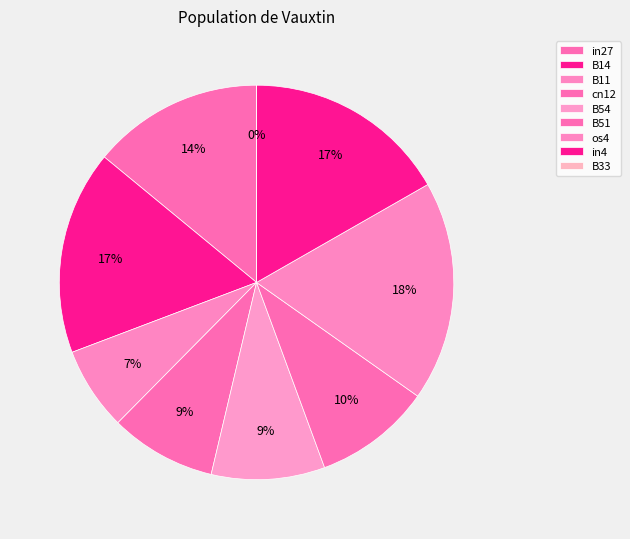

What portion of the pie excludes in27?

86.0%